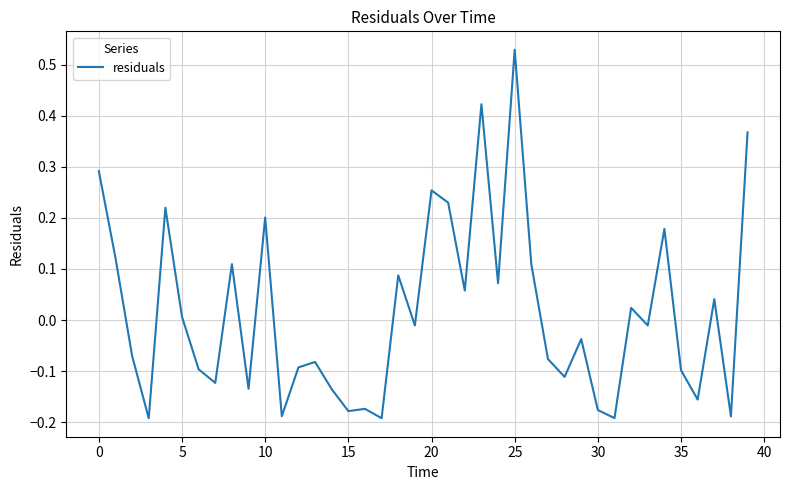

What is the maximum value shown in the chart?

0.5